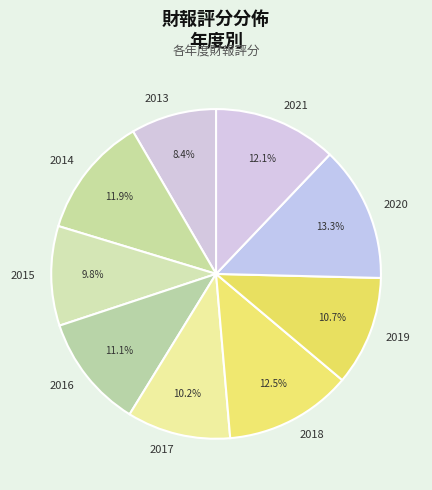

The 2021 slice represents 12% of the pie. True or false?

True